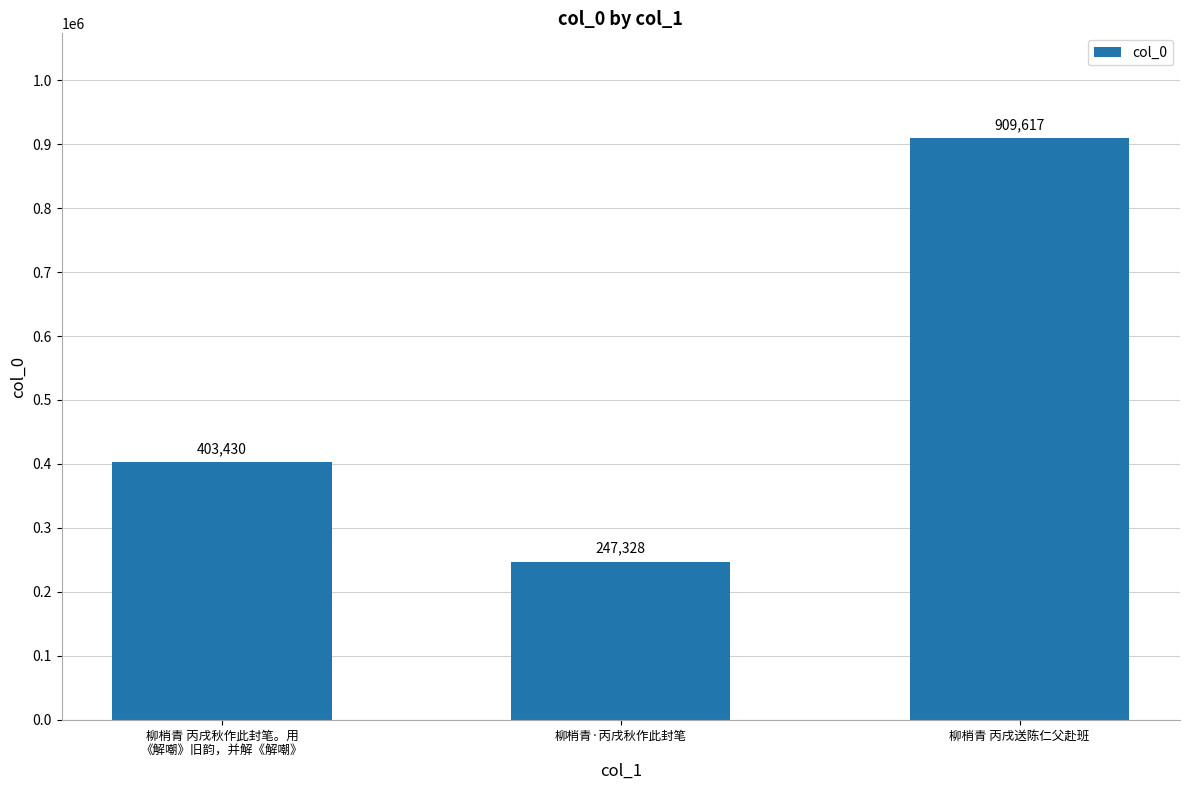

Reading left to right, transcribe all the data shown in this chart.

403430	247328	909617